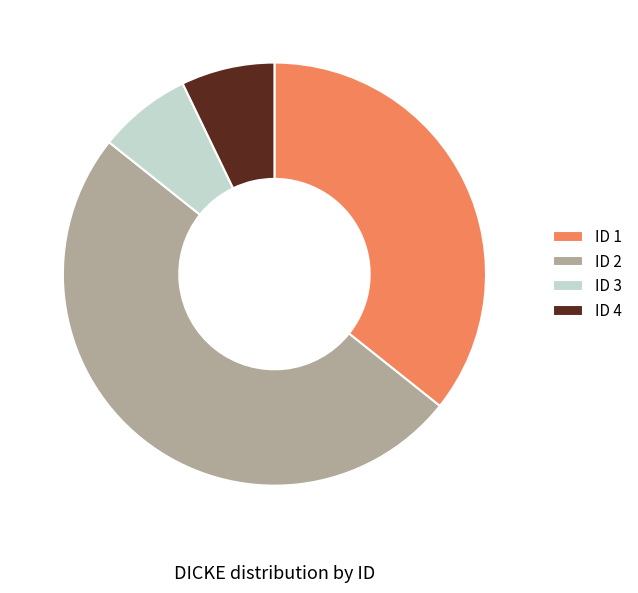

Approximately how many times larger is the value at ID 3 compared to ID 4?

1.0